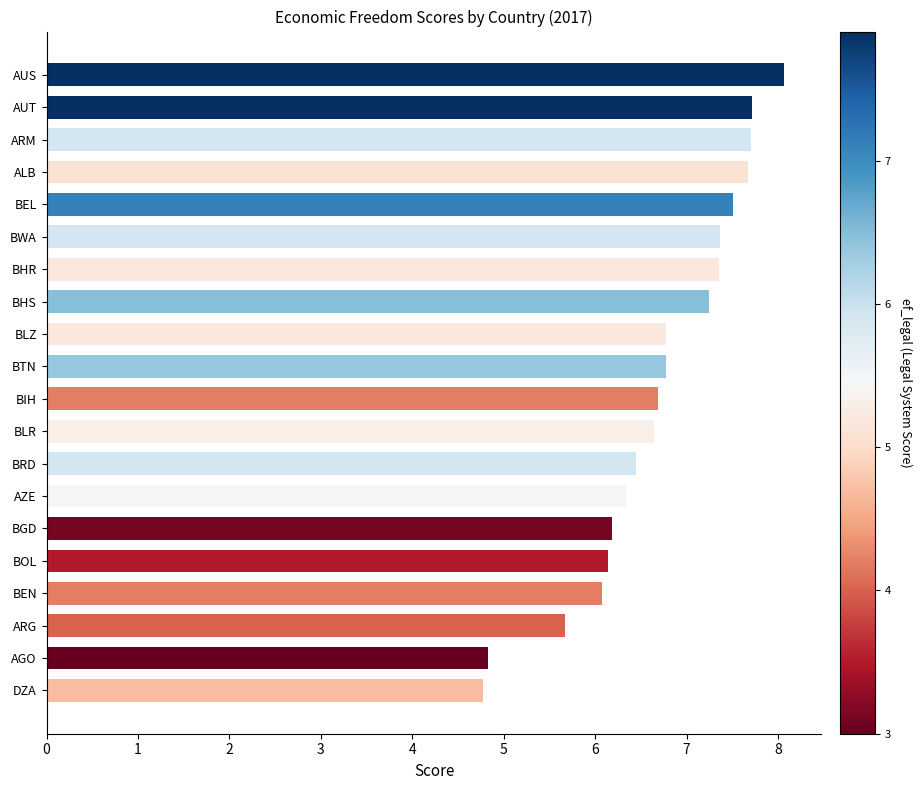

What is the difference between the maximum and minimum values?

3.3